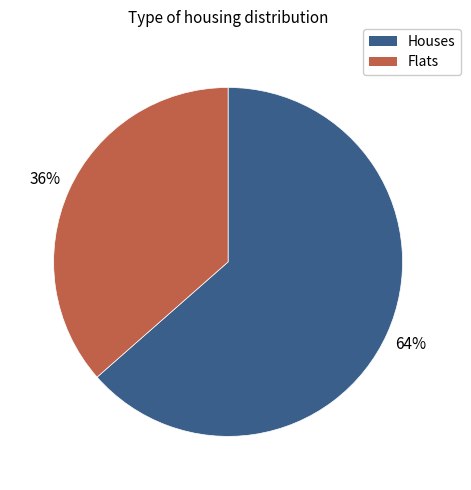

To the nearest percent, what is the average slice percentage?

50%